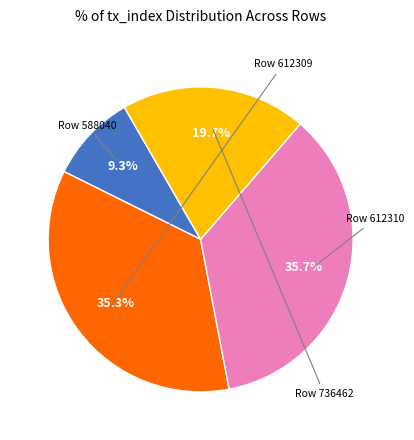

Does any single category account for the majority?

No